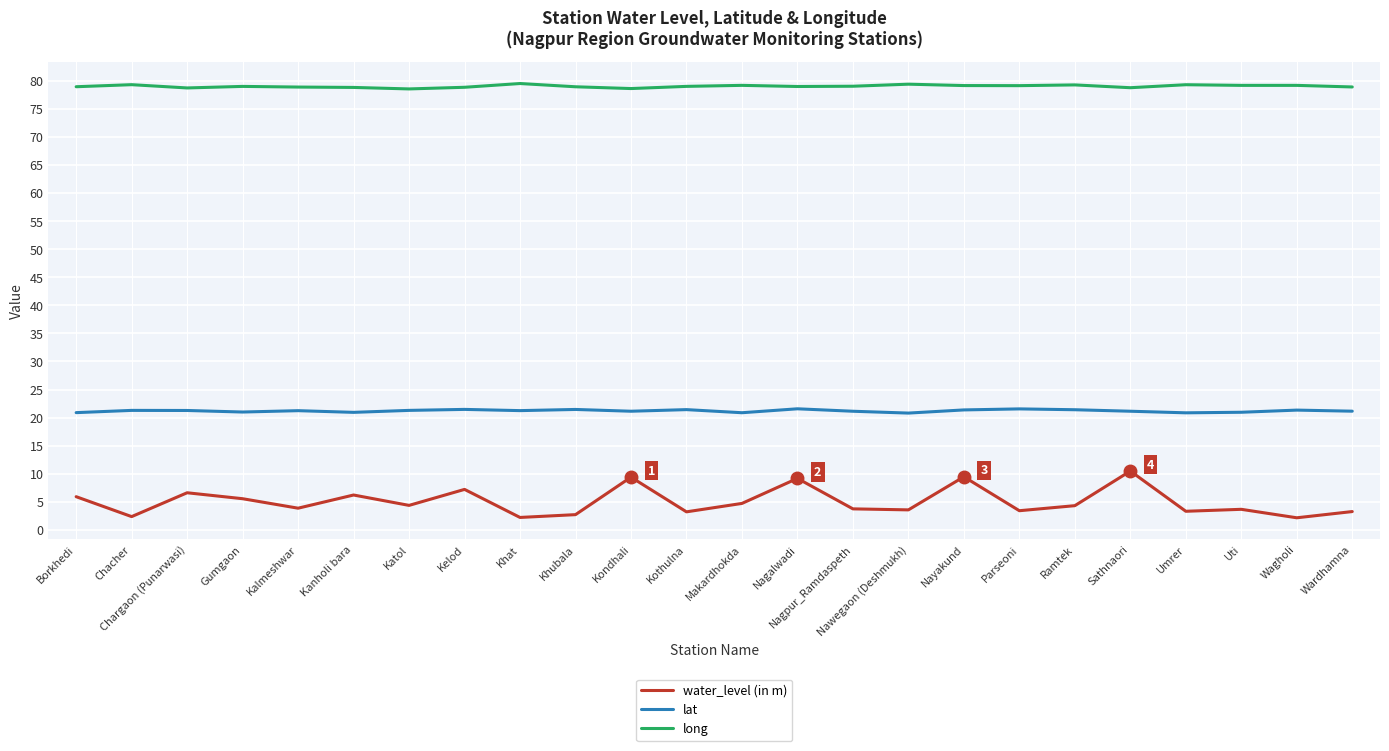

How many categories are shown in the chart?

24